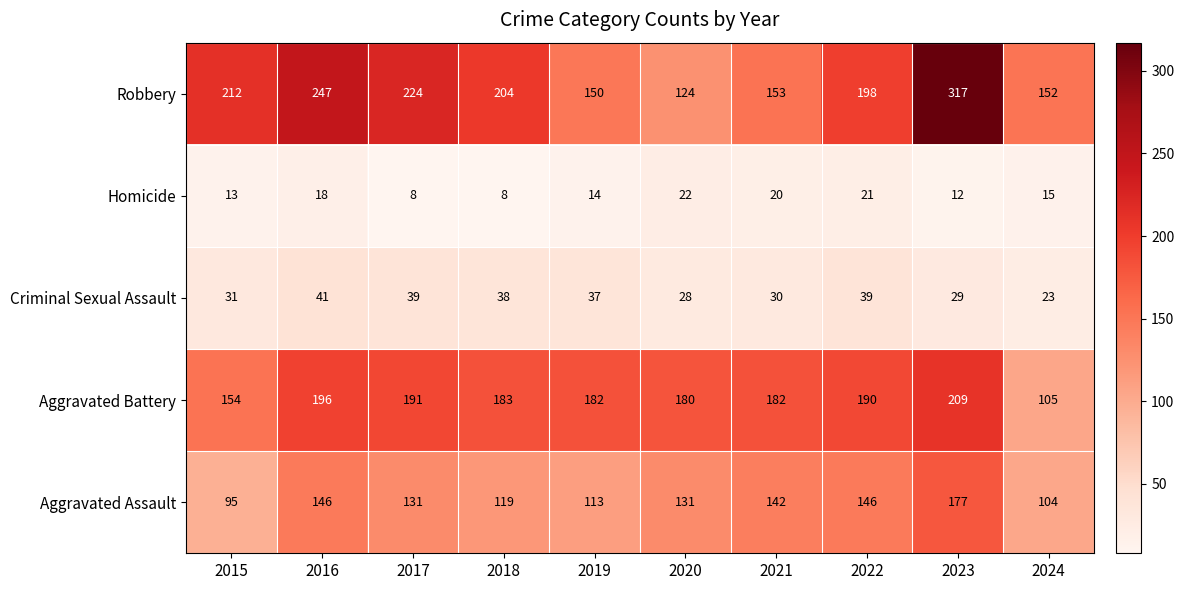

At how many categories does at least one series exceed 297?

1